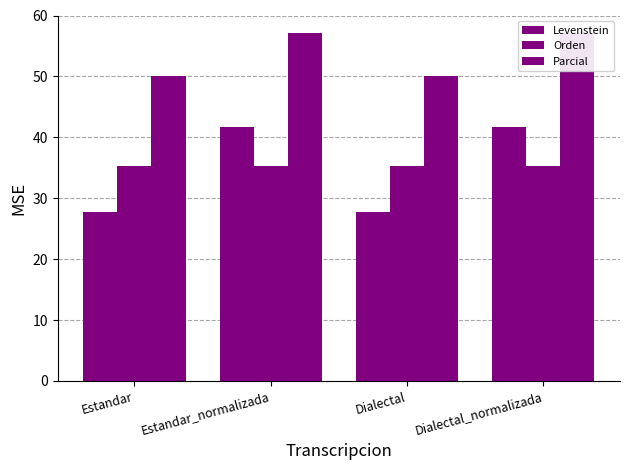

What is the sum of the Levenstein values at Dialectal and Estandar_normalizada?

69.4